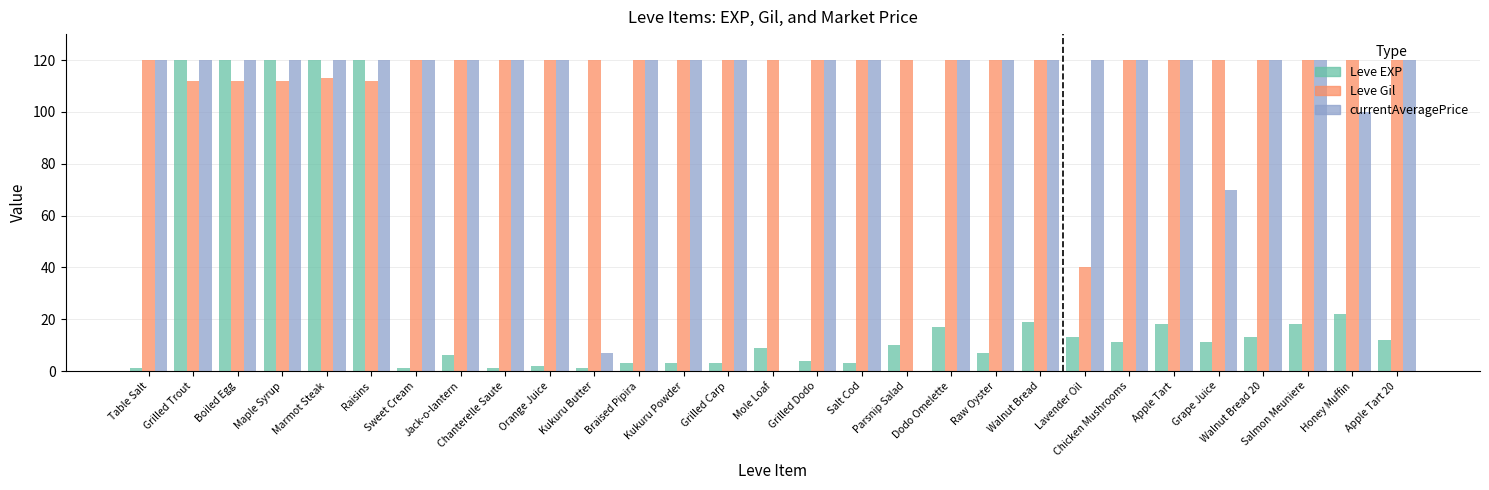

What is the sum of the currentAveragePrice values at Apple Tart 20 and Honey Muffin?

220